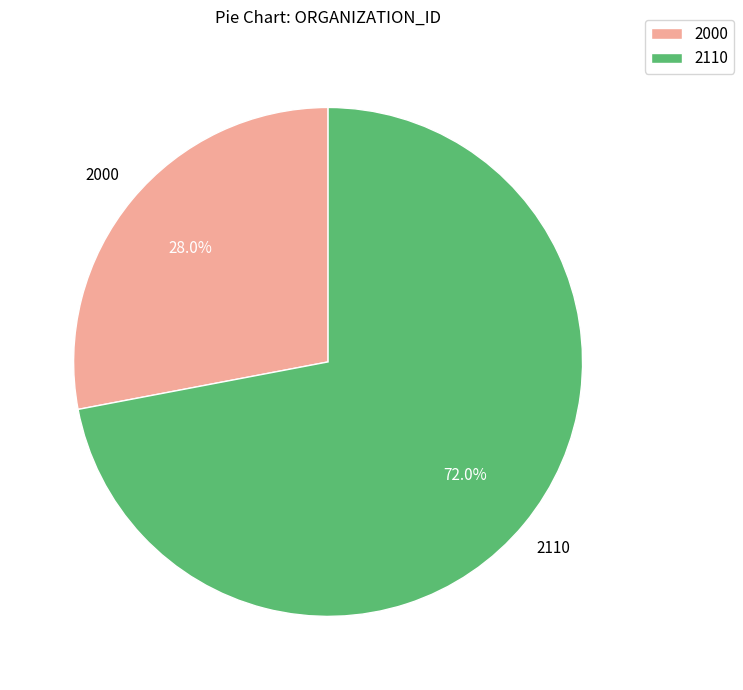

Which has a higher value, 2110 or 2000?

2110